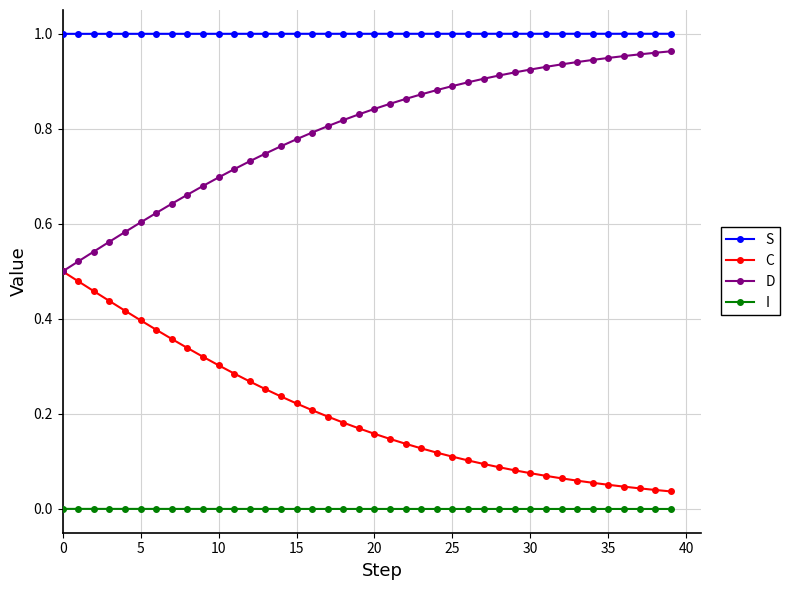

List the series in order of their overall mean, highest first.

S, D, C, I